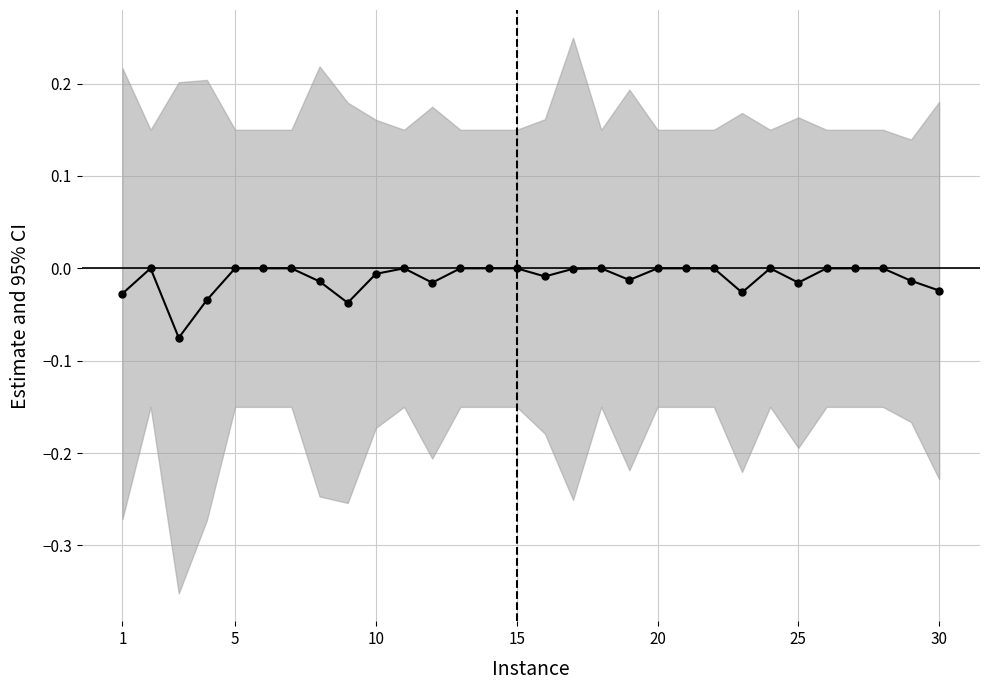

Reading left to right, extract all data points from this chart.

-0.0	-0.0	-0.1	-0.0	0.0	0.0	0.0	-0.0	-0.0	-0.0	0.0	-0.0	0.0	0.0	-0.0	-0.0	-0.0	0.0	-0.0	0.0	0.0	0.0	-0.0	-0.0	-0.0	0.0	0.0	0.0	-0.0	-0.0